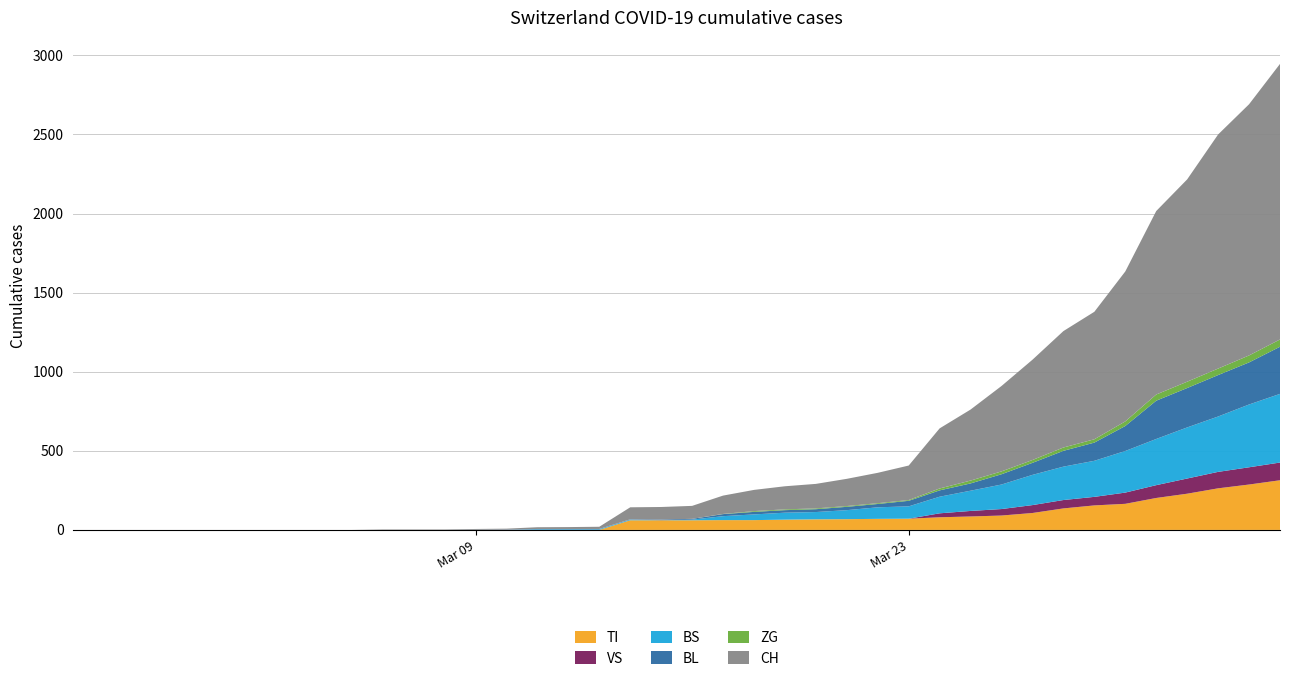

Reading left to right, extract all data points from this chart.

TI: 2020-02-25=0	2020-02-26=0	2020-02-27=0	2020-02-28=0	2020-02-29=0	2020-03-01=0	2020-03-02=0	2020-03-03=0	2020-03-04=0	2020-03-05=0	2020-03-06=0	2020-03-07=0	2020-03-08=0	2020-03-09=0	2020-03-10=0	2020-03-11=0	2020-03-12=0	2020-03-13=0	2020-03-14=61	2020-03-15=61	2020-03-16=61	2020-03-17=62	2020-03-18=62	2020-03-19=65	2020-03-20=67	2020-03-21=68	2020-03-22=70	2020-03-23=71	2020-03-24=80	2020-03-25=85	2020-03-26=91	2020-03-27=107	2020-03-28=136	2020-03-29=155	2020-03-30=165	2020-03-31=202	2020-04-01=229	2020-04-02=263	2020-04-03=287	2020-04-04=314
VS: 2020-02-25=0	2020-02-26=0	2020-02-27=0	2020-02-28=0	2020-02-29=0	2020-03-01=0	2020-03-02=0	2020-03-03=0	2020-03-04=0	2020-03-05=0	2020-03-06=0	2020-03-07=0	2020-03-08=0	2020-03-09=0	2020-03-10=0	2020-03-11=0	2020-03-12=0	2020-03-13=0	2020-03-14=0	2020-03-15=0	2020-03-16=0	2020-03-17=0	2020-03-18=0	2020-03-19=0	2020-03-20=0	2020-03-21=0	2020-03-22=0	2020-03-23=0	2020-03-24=25	2020-03-25=35	2020-03-26=41	2020-03-27=50	2020-03-28=53	2020-03-29=54	2020-03-30=71	2020-03-31=81	2020-04-01=96	2020-04-02=104	2020-04-03=109	2020-04-04=112
BS: 2020-02-25=0	2020-02-26=0	2020-02-27=0	2020-02-28=0	2020-02-29=0	2020-03-01=0	2020-03-02=0	2020-03-03=0	2020-03-04=0	2020-03-05=0	2020-03-06=0	2020-03-07=0	2020-03-08=0	2020-03-09=0	2020-03-10=0	2020-03-11=4	2020-03-12=4	2020-03-13=4	2020-03-14=4	2020-03-15=0	2020-03-16=4	2020-03-17=25	2020-03-18=36	2020-03-19=44	2020-03-20=46	2020-03-21=57	2020-03-22=73	2020-03-23=78	2020-03-24=105	2020-03-25=128	2020-03-26=155	2020-03-27=191	2020-03-28=211	2020-03-29=228	2020-03-30=263	2020-03-31=292	2020-04-01=323	2020-04-02=350	2020-04-03=397	2020-04-04=434
BL: 2020-02-25=0	2020-02-26=0	2020-02-27=0	2020-02-28=0	2020-02-29=0	2020-03-01=0	2020-03-02=0	2020-03-03=0	2020-03-04=0	2020-03-05=0	2020-03-06=0	2020-03-07=0	2020-03-08=0	2020-03-09=1	2020-03-10=2	2020-03-11=2	2020-03-12=2	2020-03-13=2	2020-03-14=2	2020-03-15=5	2020-03-16=5	2020-03-17=13	2020-03-18=16	2020-03-19=16	2020-03-20=18	2020-03-21=21	2020-03-22=21	2020-03-23=35	2020-03-24=40	2020-03-25=46	2020-03-26=65	2020-03-27=76	2020-03-28=100	2020-03-29=115	2020-03-30=158	2020-03-31=242	2020-04-01=249	2020-04-02=262	2020-04-03=266	2020-04-04=298
ZG: 2020-02-25=0	2020-02-26=0	2020-02-27=0	2020-02-28=0	2020-02-29=0	2020-03-01=0	2020-03-02=0	2020-03-03=0	2020-03-04=0	2020-03-05=0	2020-03-06=0	2020-03-07=0	2020-03-08=0	2020-03-09=0	2020-03-10=0	2020-03-11=0	2020-03-12=0	2020-03-13=0	2020-03-14=0	2020-03-15=0	2020-03-16=0	2020-03-17=1	2020-03-18=5	2020-03-19=5	2020-03-20=5	2020-03-21=5	2020-03-22=5	2020-03-23=5	2020-03-24=12	2020-03-25=18	2020-03-26=18	2020-03-27=18	2020-03-28=21	2020-03-29=21	2020-03-30=29	2020-03-31=39	2020-04-01=40	2020-04-02=41	2020-04-03=44	2020-04-04=46
CH: 2020-02-25=0	2020-02-26=0	2020-02-27=0	2020-02-28=0	2020-02-29=0	2020-03-01=0	2020-03-02=0	2020-03-03=0	2020-03-04=0	2020-03-05=0	2020-03-06=3	2020-03-07=3	2020-03-08=3	2020-03-09=5	2020-03-10=6	2020-03-11=11	2020-03-12=12	2020-03-13=14	2020-03-14=76	2020-03-15=79	2020-03-16=82	2020-03-17=116	2020-03-18=134	2020-03-19=146	2020-03-20=155	2020-03-21=172	2020-03-22=192	2020-03-23=218	2020-03-24=380	2020-03-25=449	2020-03-26=540	2020-03-27=634	2020-03-28=736	2020-03-29=806	2020-03-30=948	2020-03-31=1160	2020-04-01=1279	2020-04-02=1480	2020-04-03=1588	2020-04-04=1742